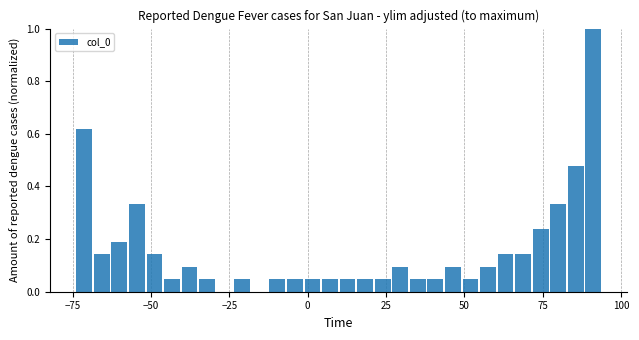

Read against the x-axis, roughly where is the centre of the tallest bar?

90